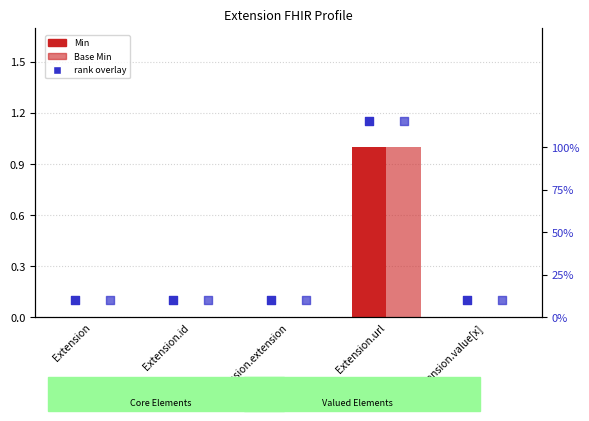

At which category is the sum across all series the highest?

Extension.url